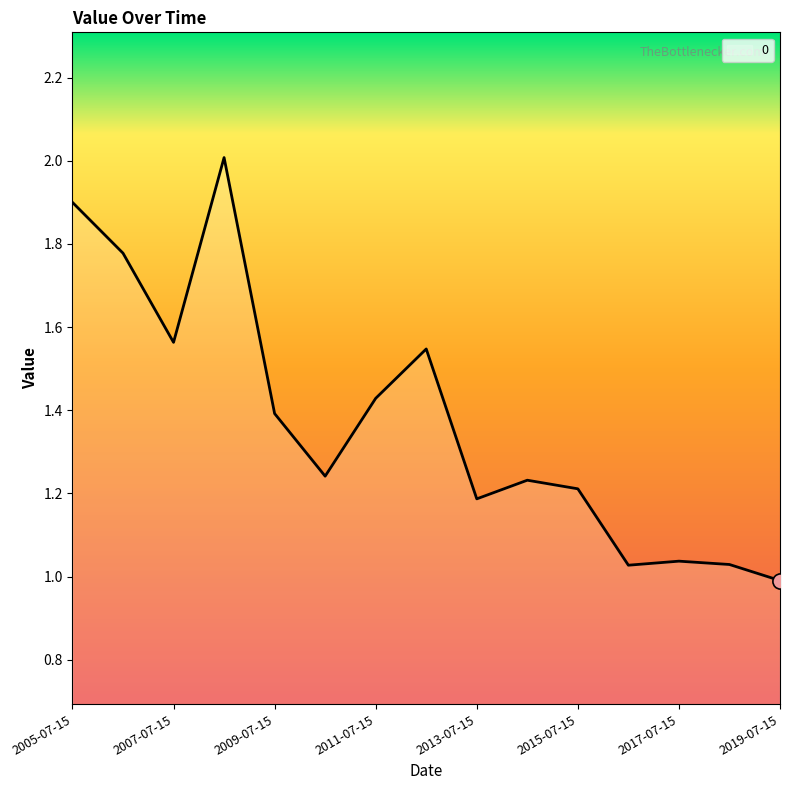

What is the maximum value shown in the chart?

2.0